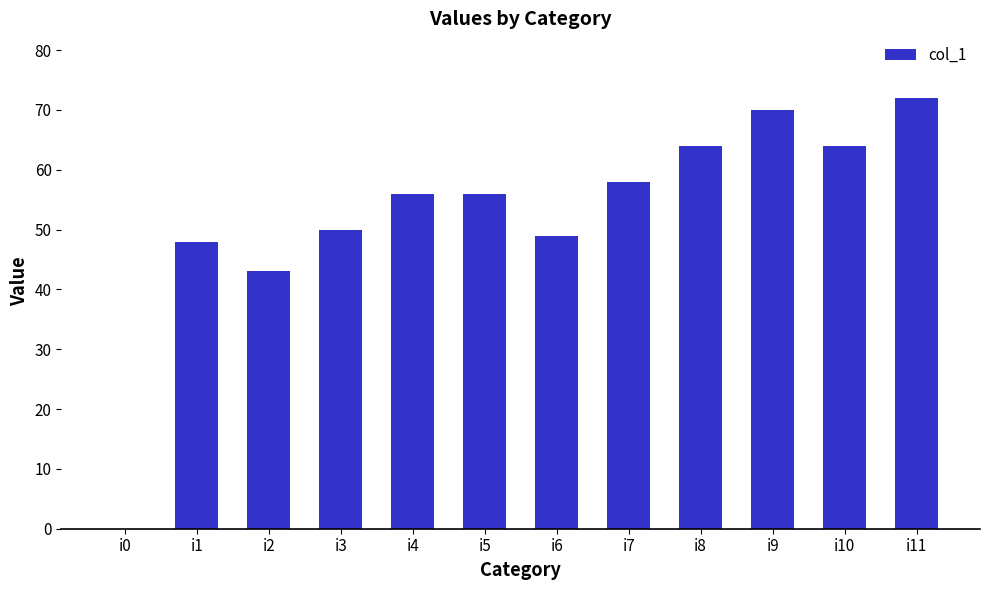

How many values are above zero?

11